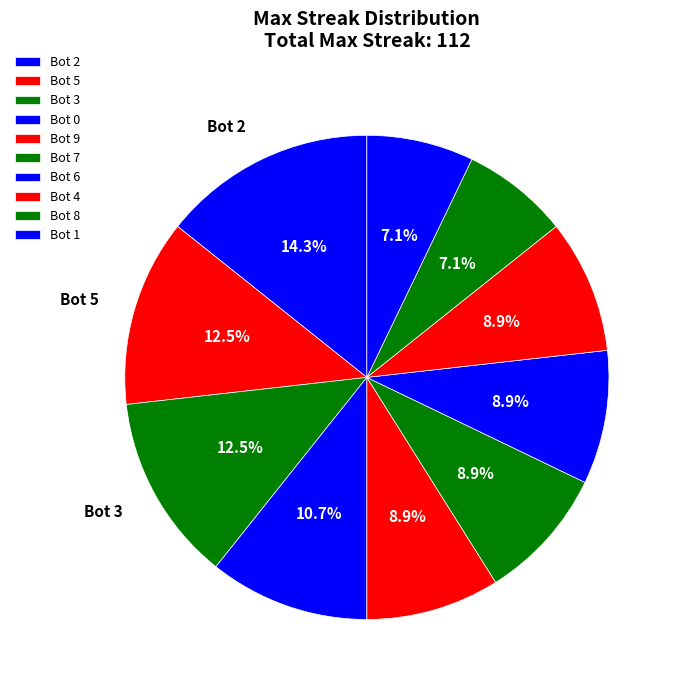

To the nearest percent, what portion does Bot 1 represent?

7%